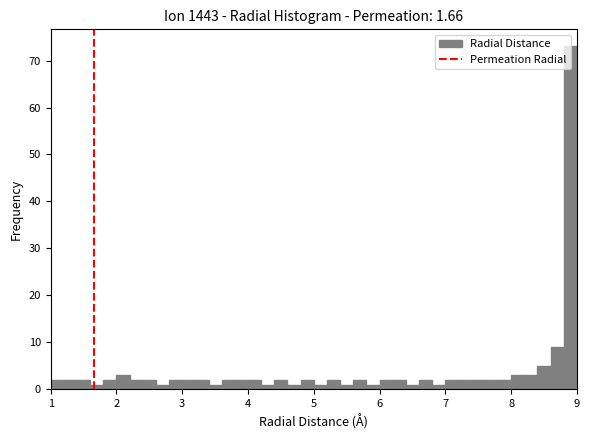

Around what value on the x-axis is the tallest bar? Give the approximate position of its centre, as read against the axis.

8.9